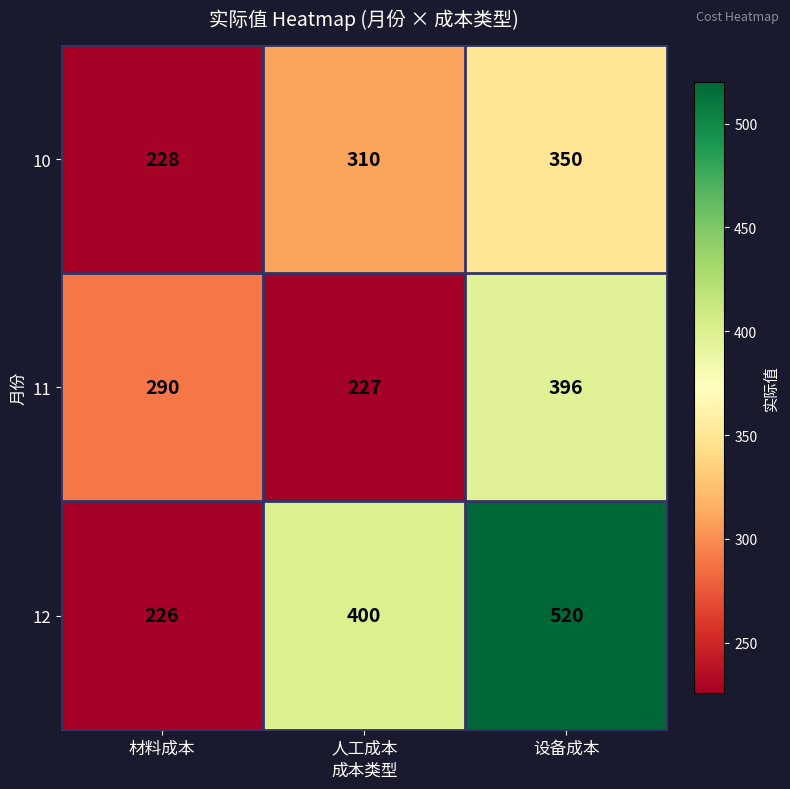

List the series in order of their peak value, highest first.

12, 11, 10